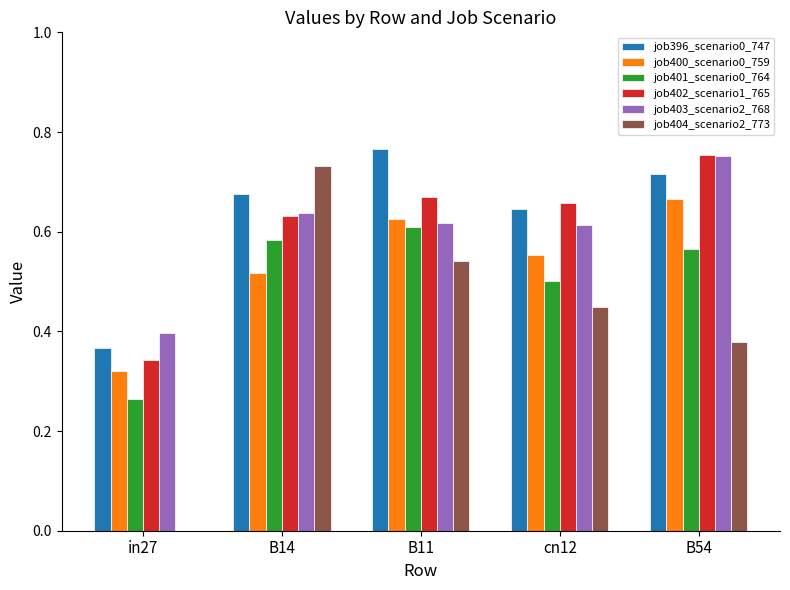

Where is job401_scenario0_764 nearest to the value 0?

in27